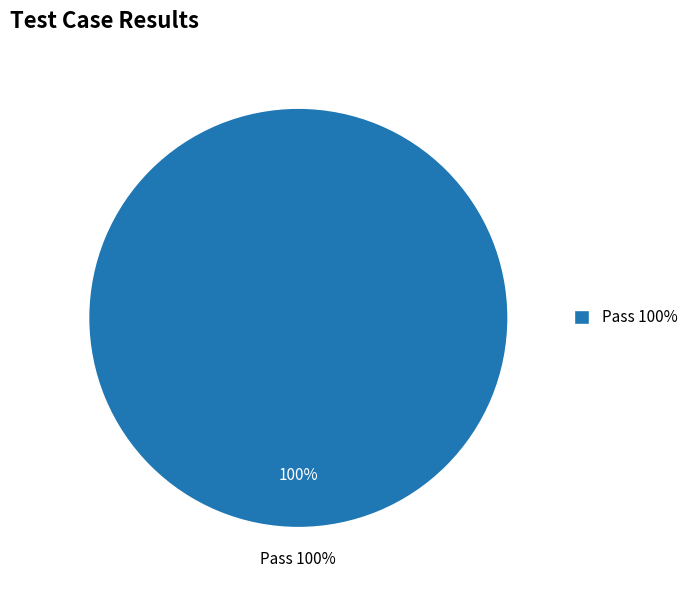

True or false: Not executed accounts for 0% of the total.

True